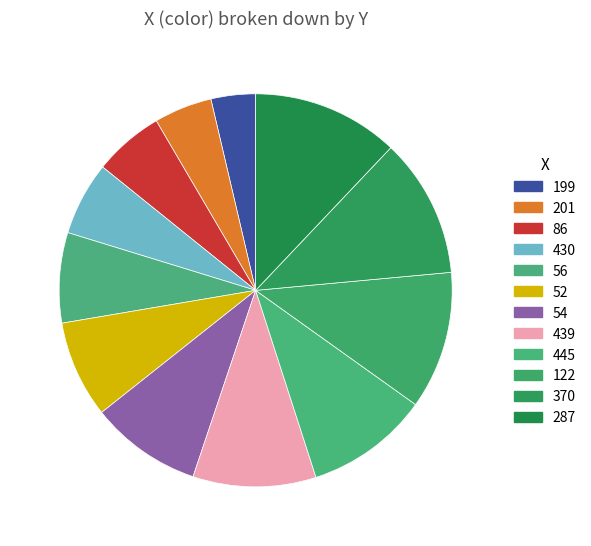

How many slices are in this pie chart?

12